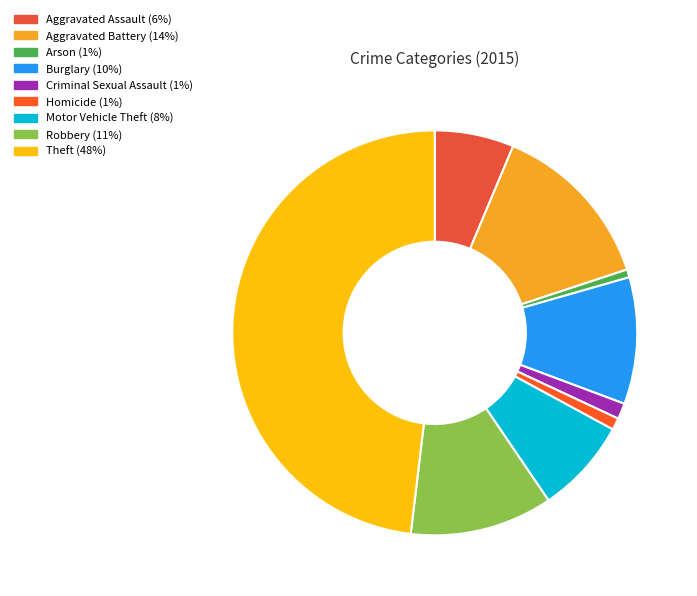

How many slices are in this pie chart?

9